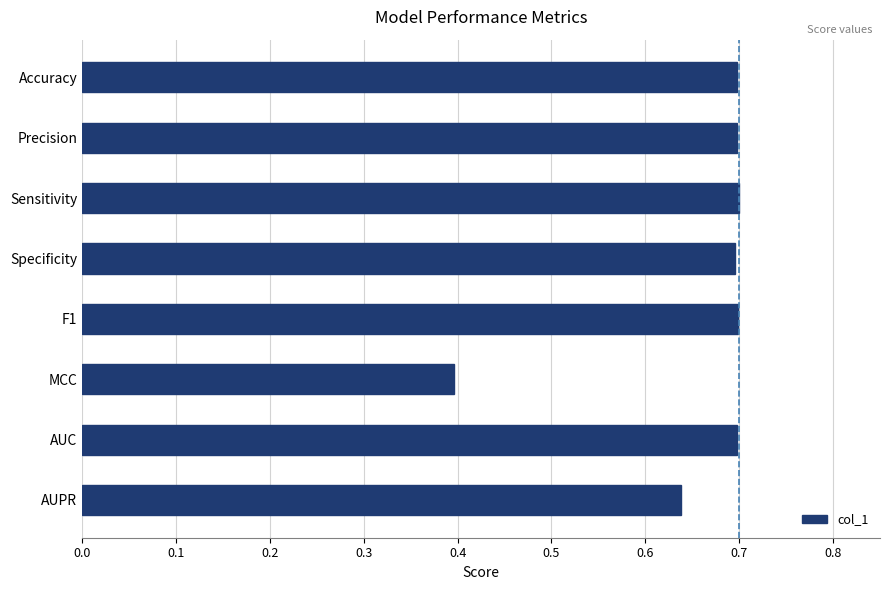

Are the bars horizontal?

Yes